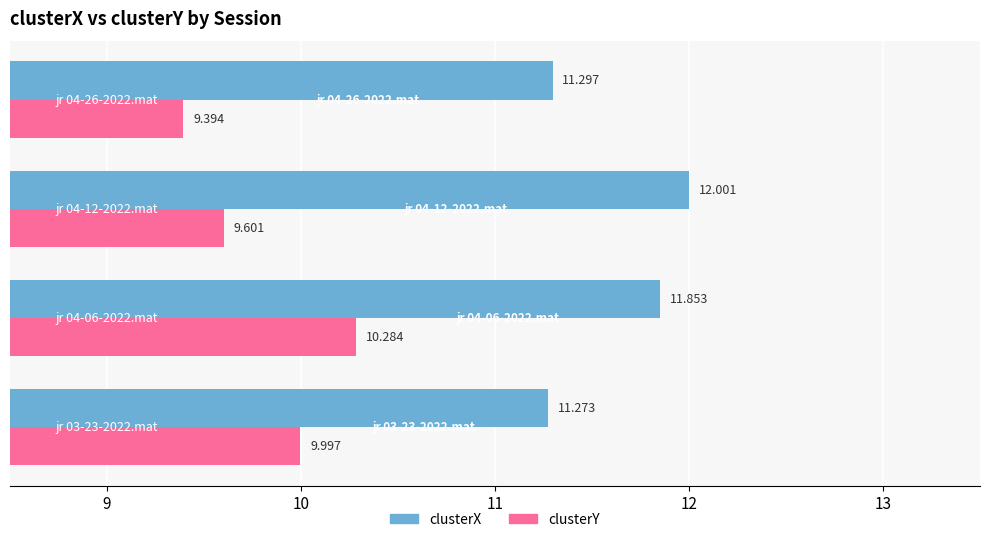

Rank the series by their maximum value, from highest to lowest.

clusterX, clusterY